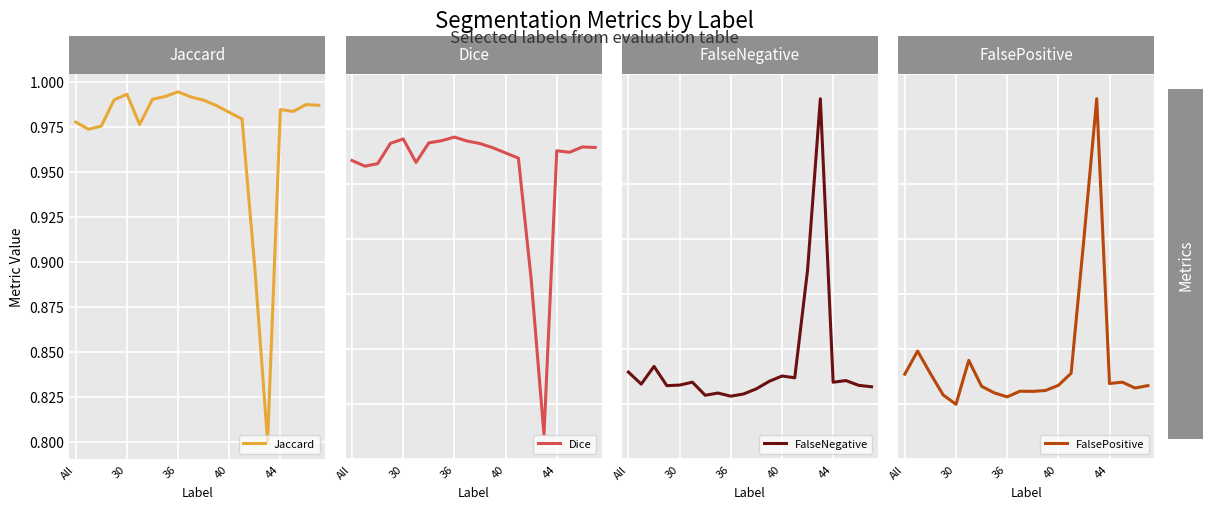

List the series in order of their peak value, highest first.

Dice, Jaccard, FalseNegative, FalsePositive